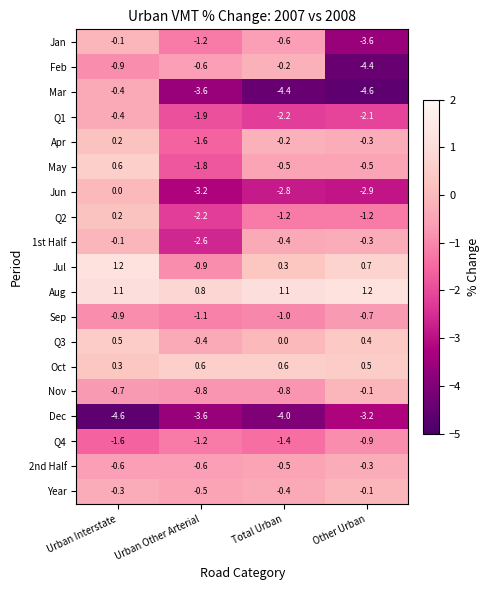

Is the value of Q3 at Urban Interstate greater than the value of Nov at Urban Interstate?

Yes